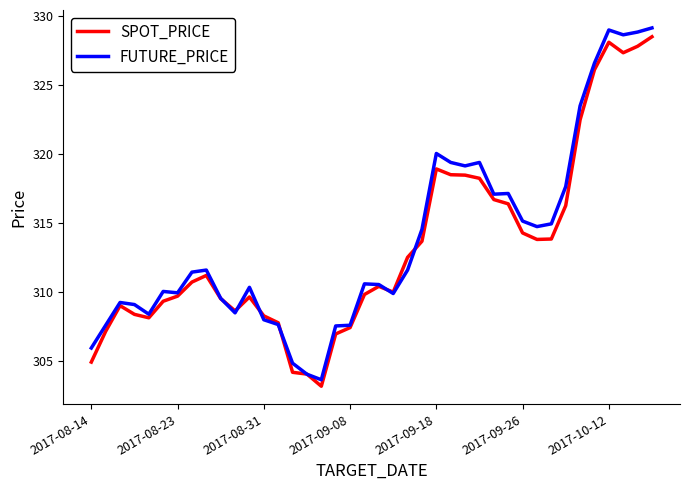

Which series has the largest range (max minus min)?

FUTURE_PRICE